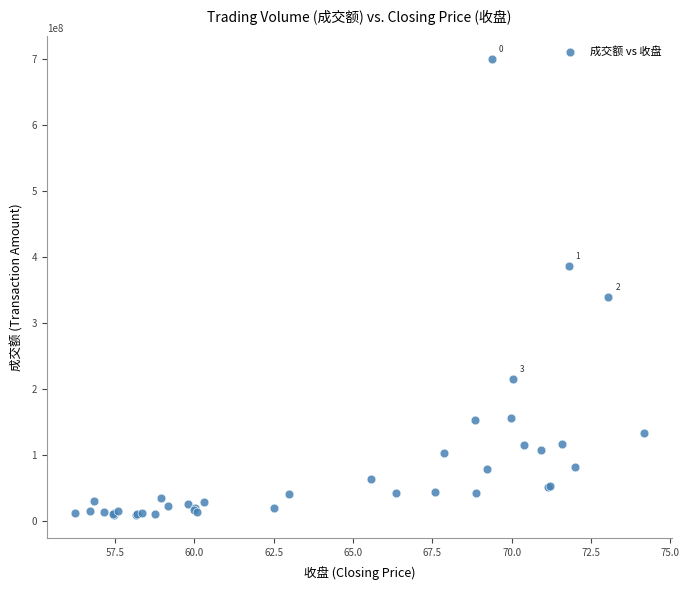

What Y value in the scatter plot is closest to 354836256?

339968816